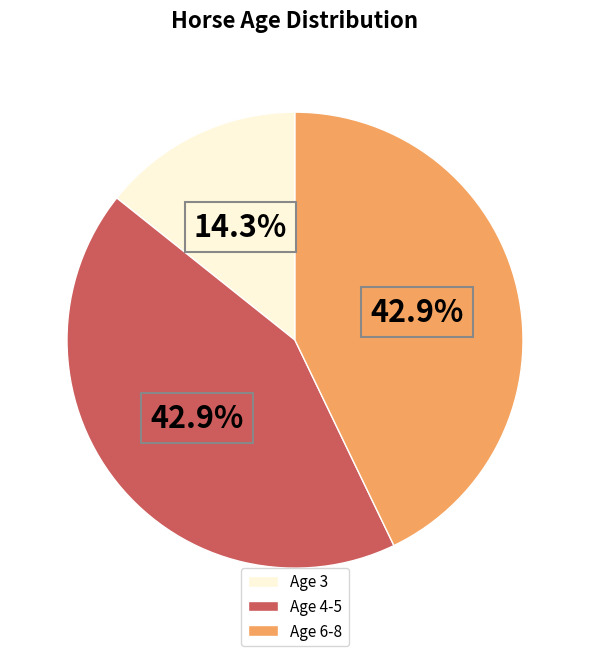

How many slices are in this pie chart?

3